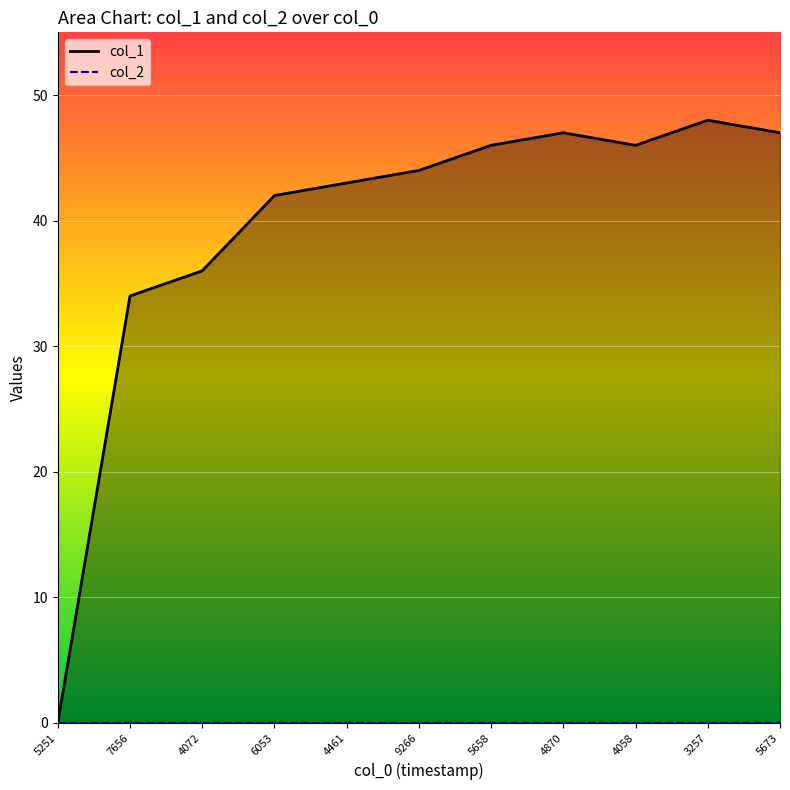

What is the sum of the values at 5251 and 9266?

44